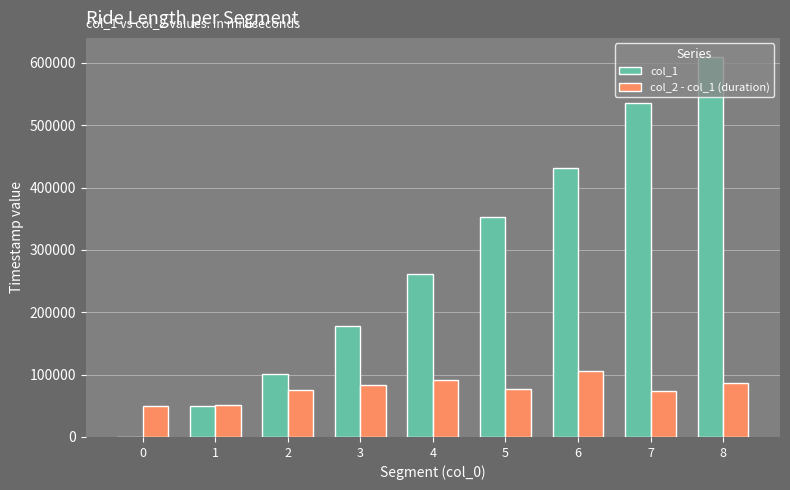

Count the number of data series in this chart.

2